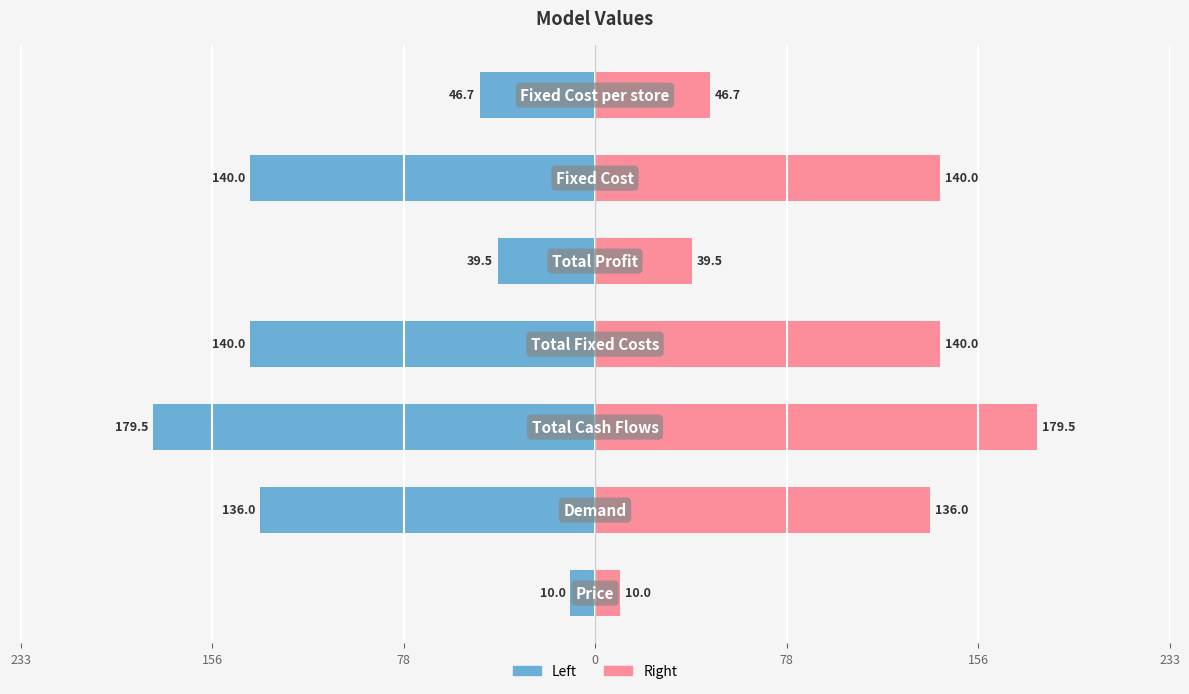

How many values in the col_1 (right) series exceed 135?

4